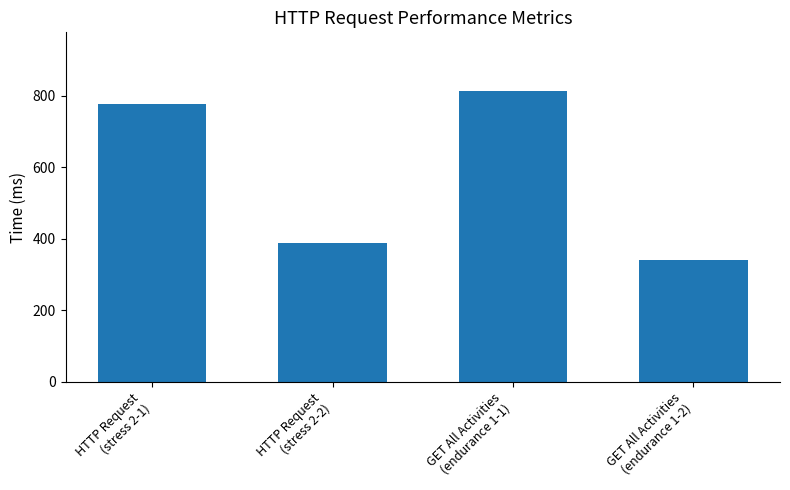

The chart shows a value of 586 at HTTP Request
(stress 2-2). True or false?

False